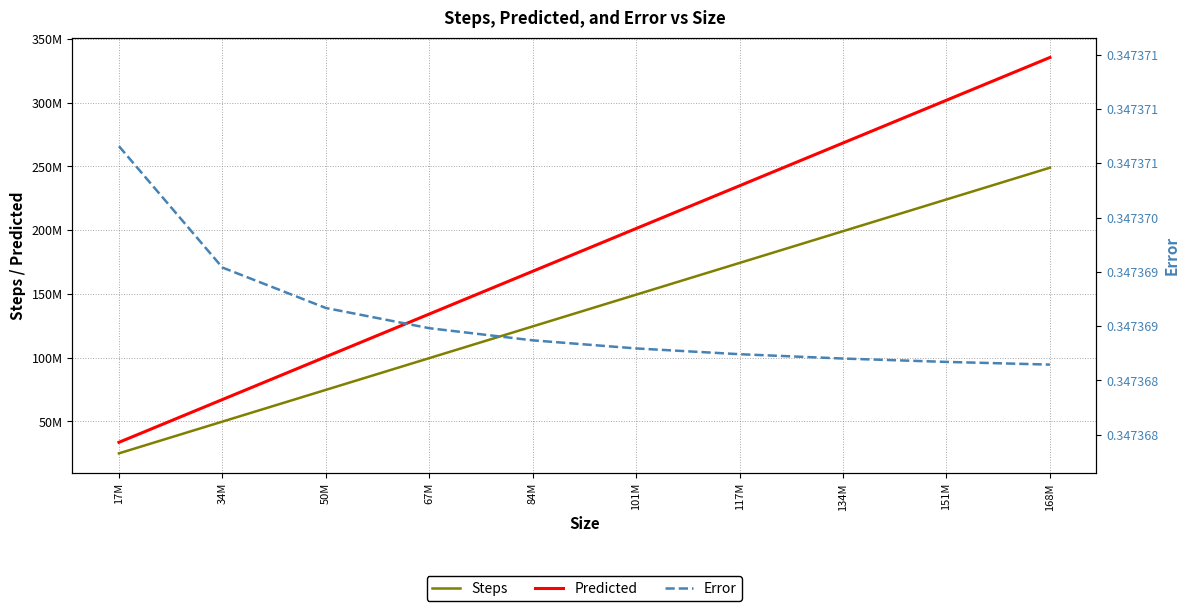

True or false: Steps has more than 2 points higher than both neighbors.

False